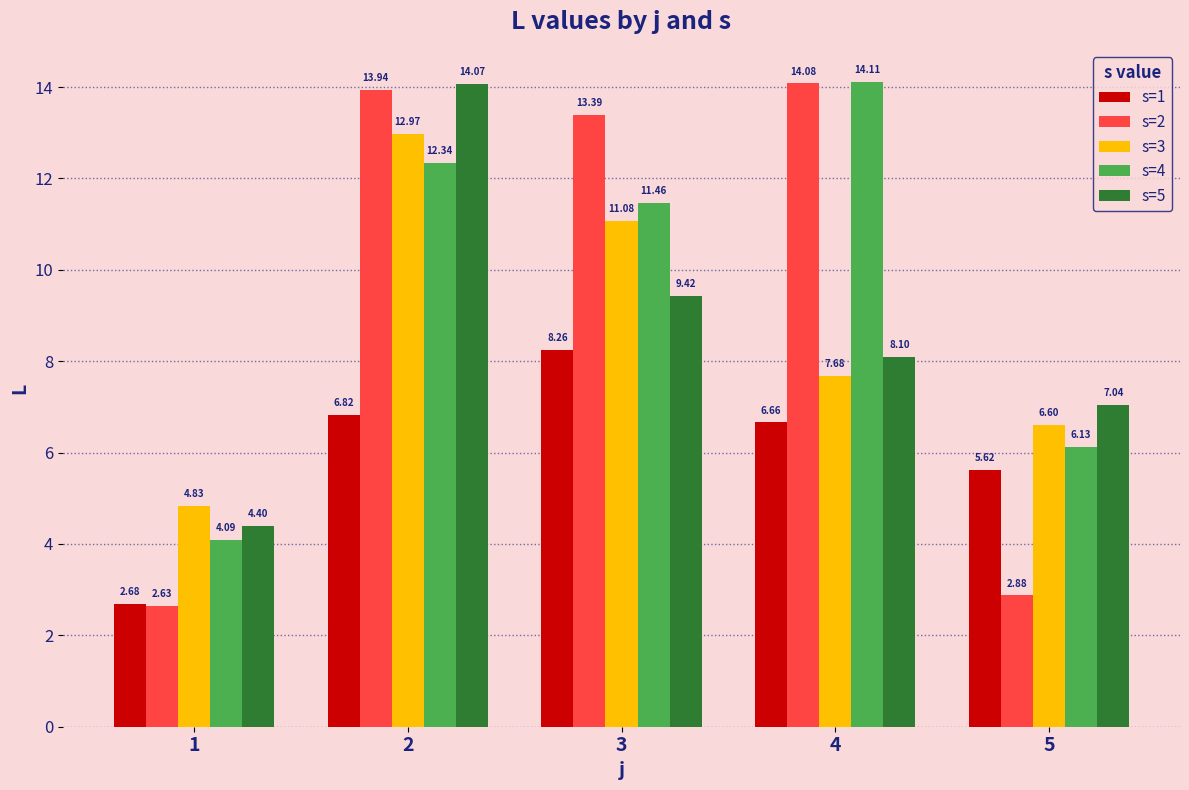

True or false: s=3 has a value of 6.6 at 5.

True